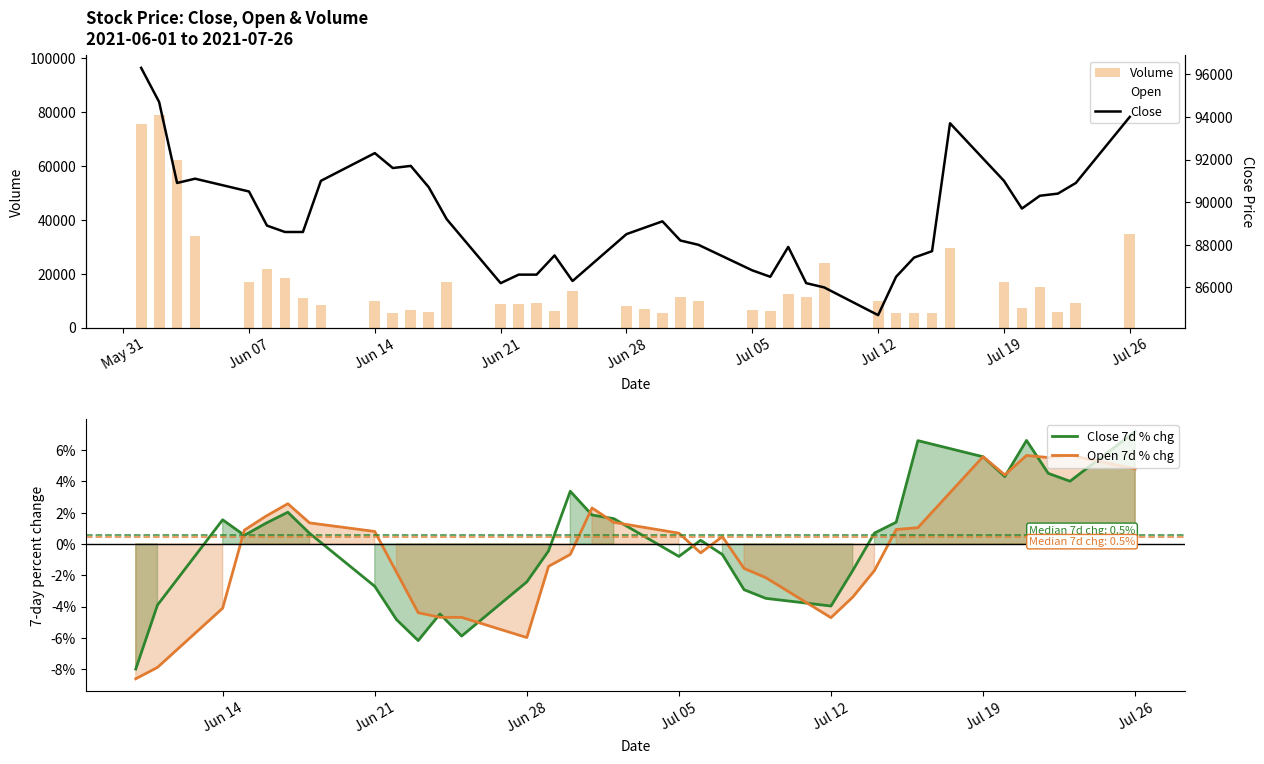

The value of Volume at 2021-07-16 is 29368. True or false?

True